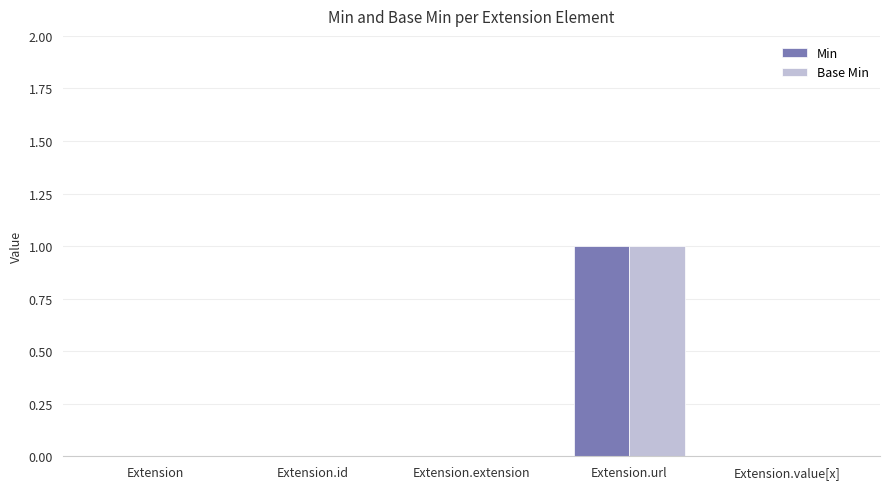

How many Min values are between 0 and 1?

5